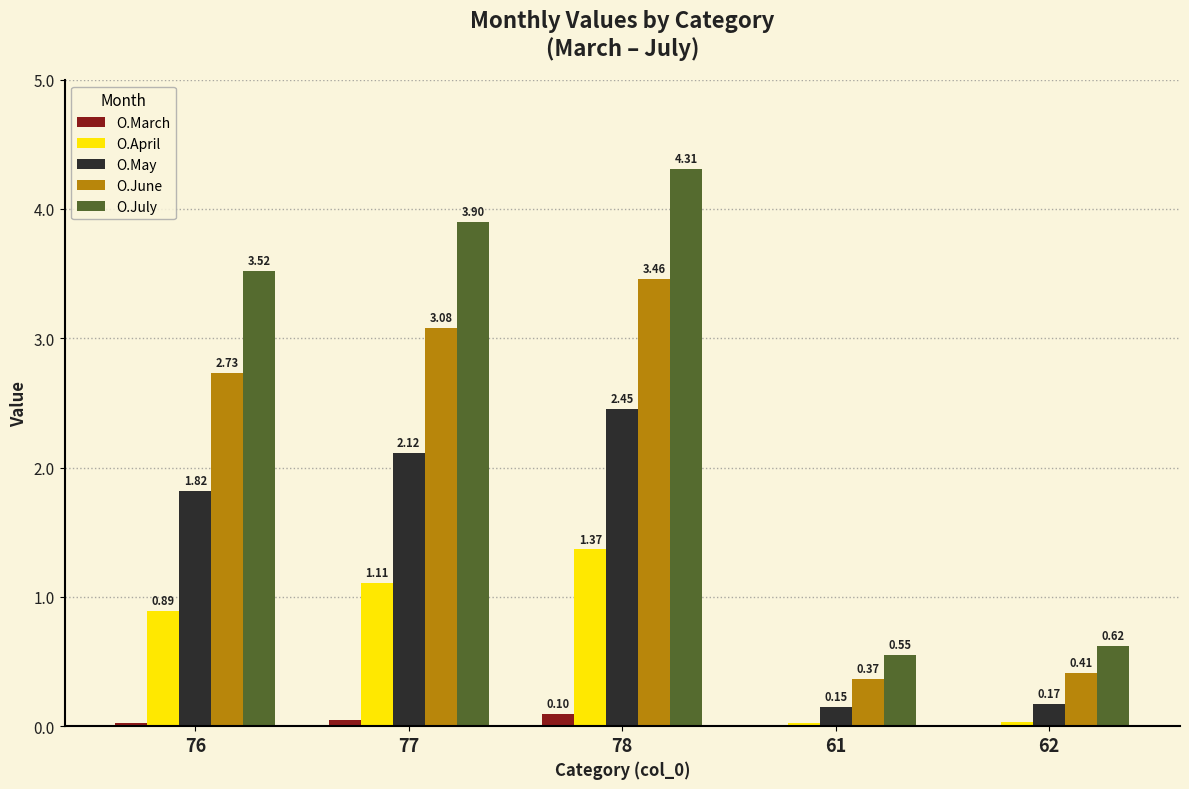

Is the value of O.July at 78 greater than the value of O.June at 61?

Yes